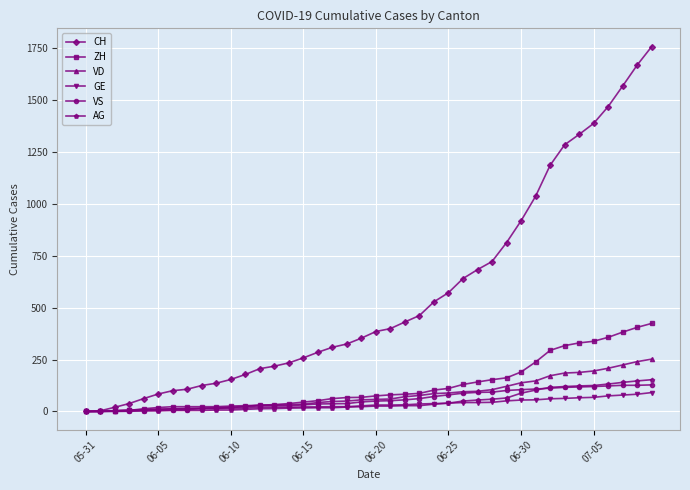

What is the maximum value for VS?

128